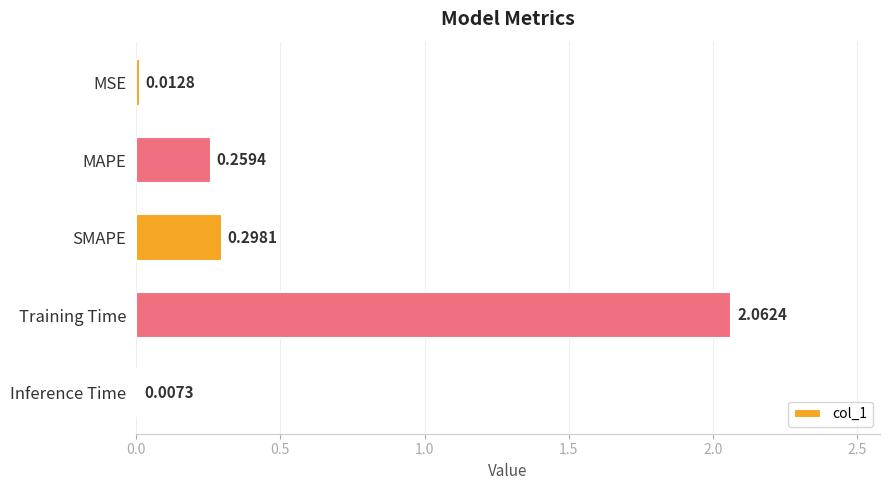

Where is the data nearest to the value 1?

SMAPE